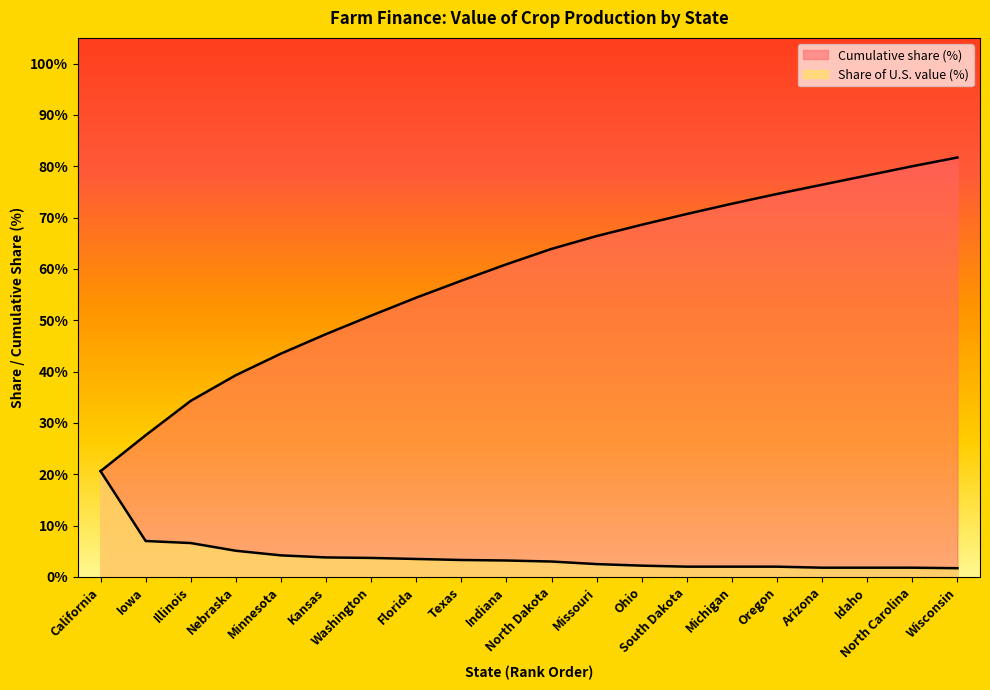

True or false: Cumulative share (%) and Value of crop production ($1,000) intersect in this chart.

False